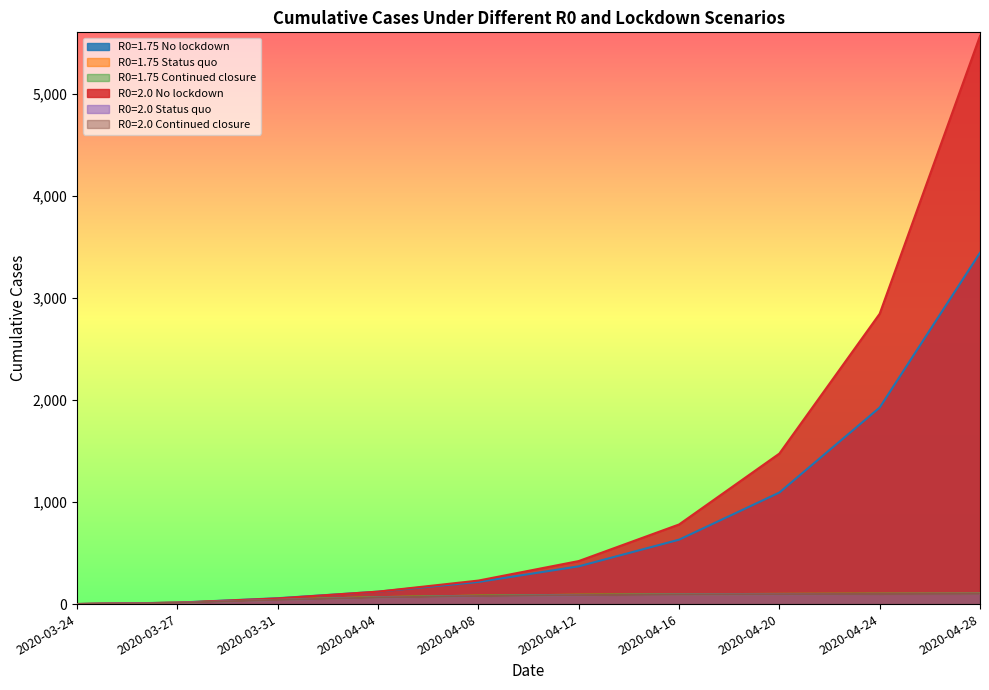

The value of R0=1.75 No lockdown at 2020-04-04 is 161.1. True or false?

False